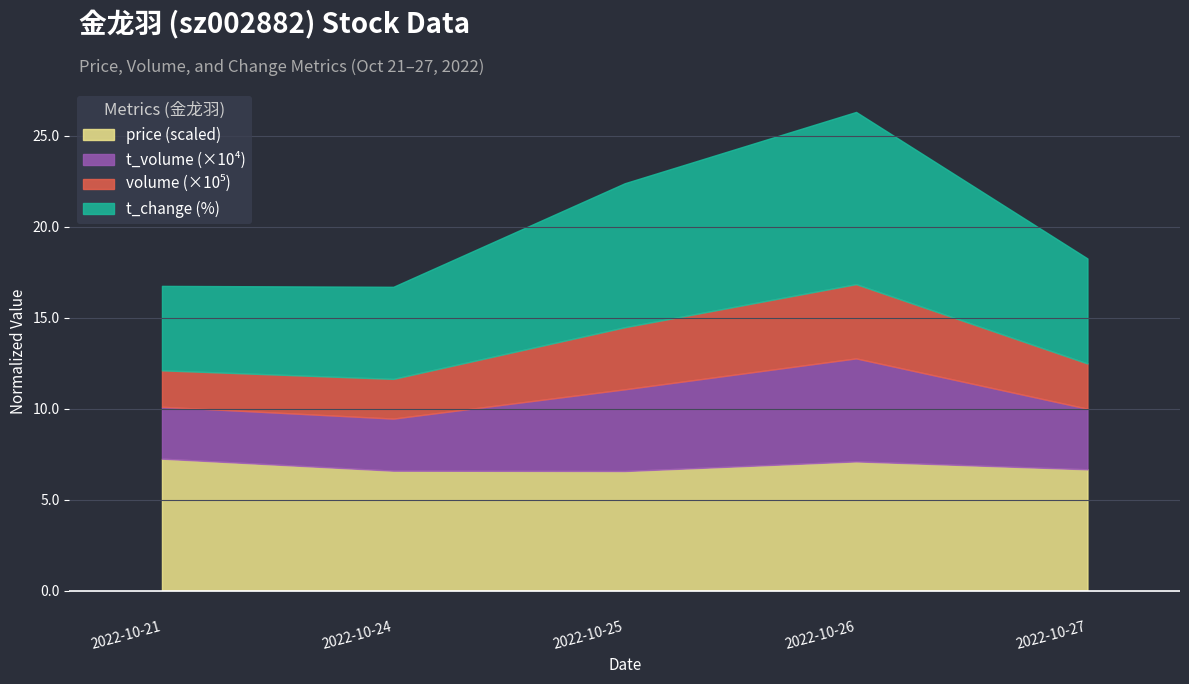

Does the chart display data point markers on the line(s)?

No